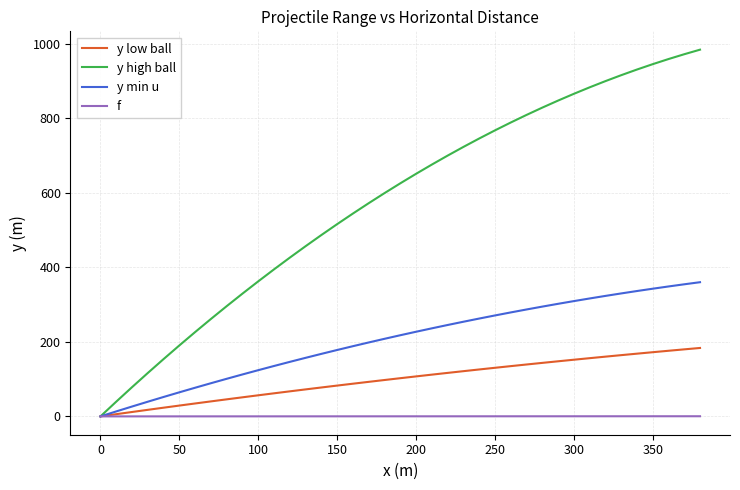

What is the greatest value displayed?

983.8